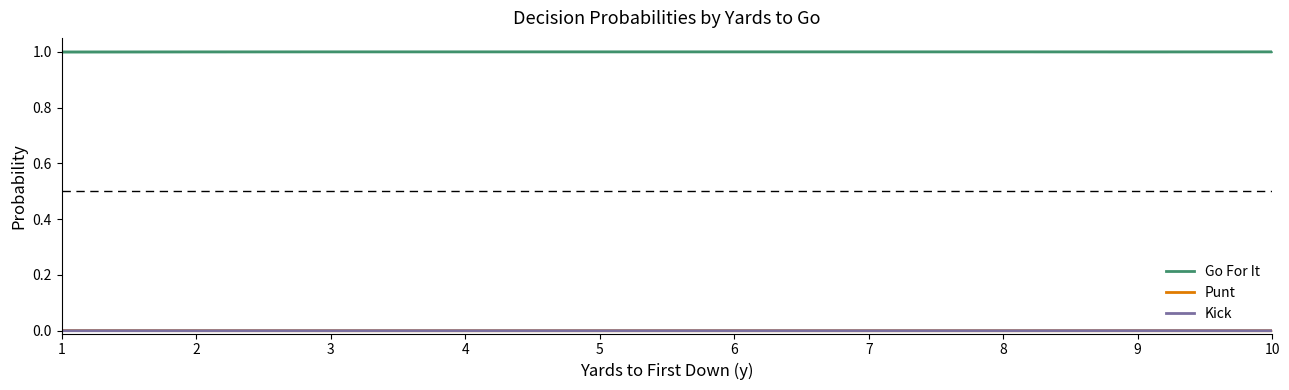

Does the chart have visible grid lines?

No